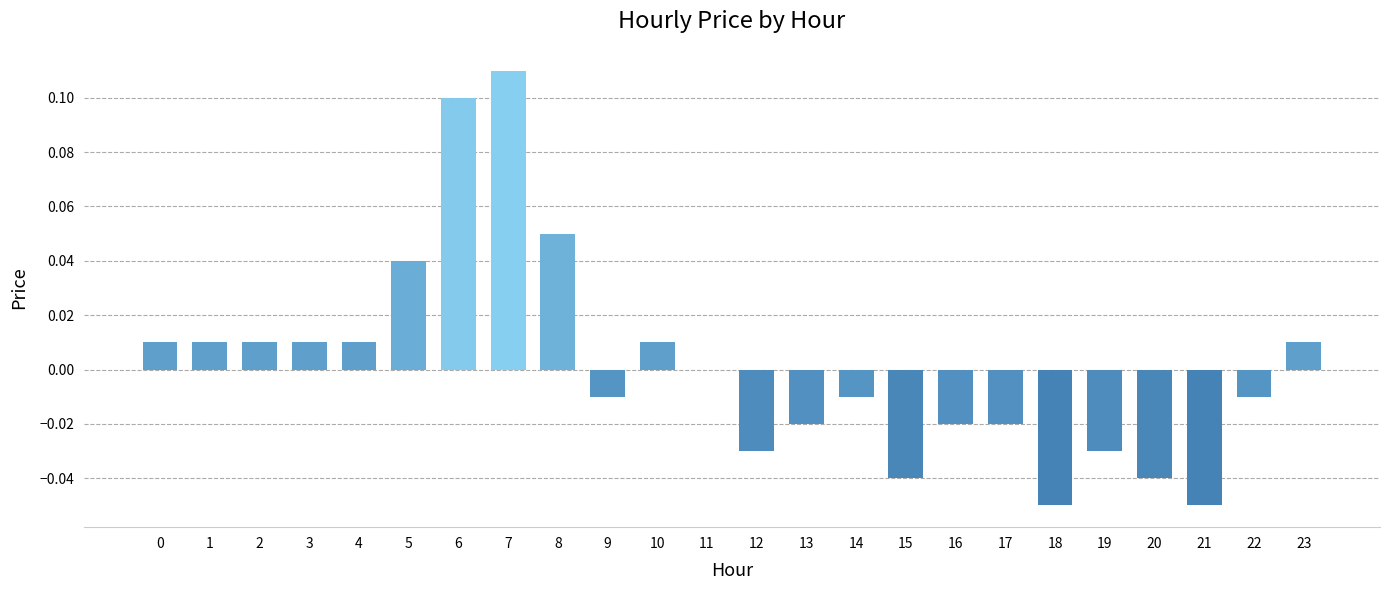

Which has a higher value, 19 or 18?

19